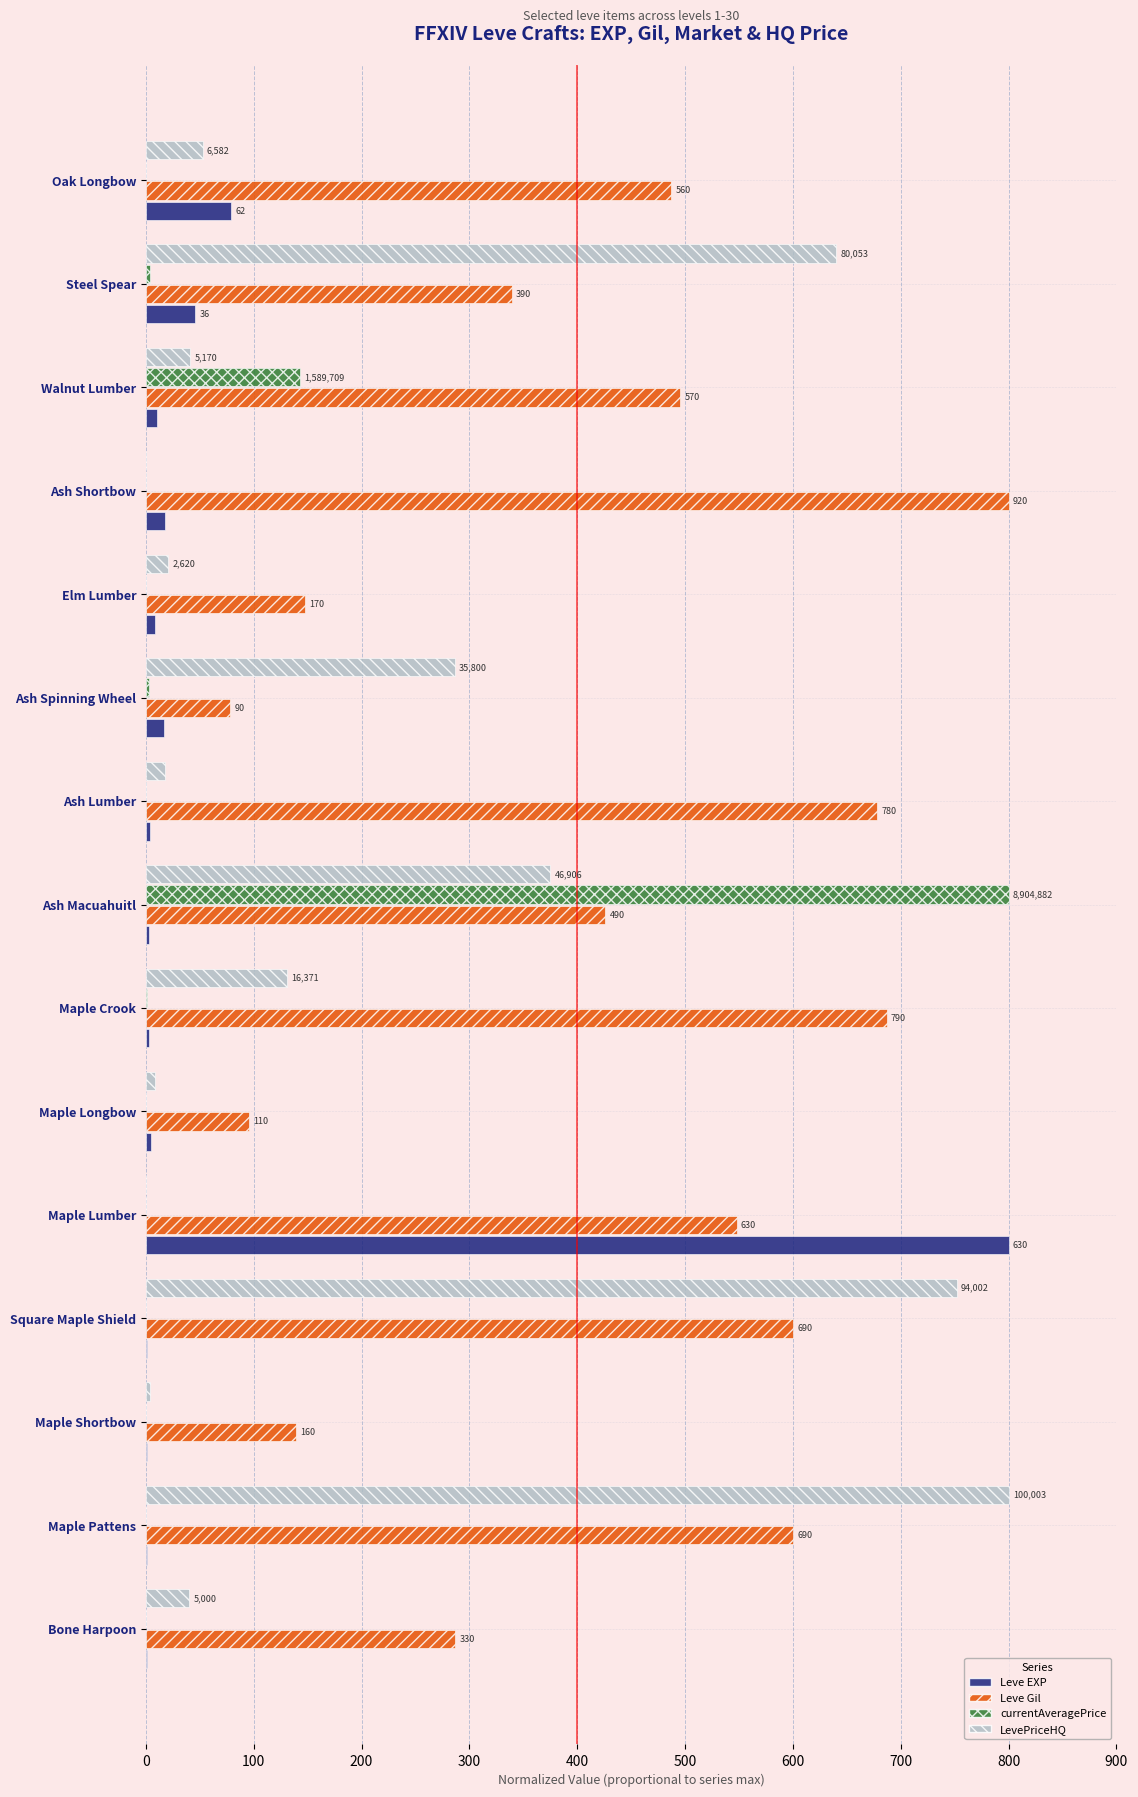

What are all the series names shown in the legend?

Leve EXP, Leve Gil, currentAveragePrice, LevePriceHQ